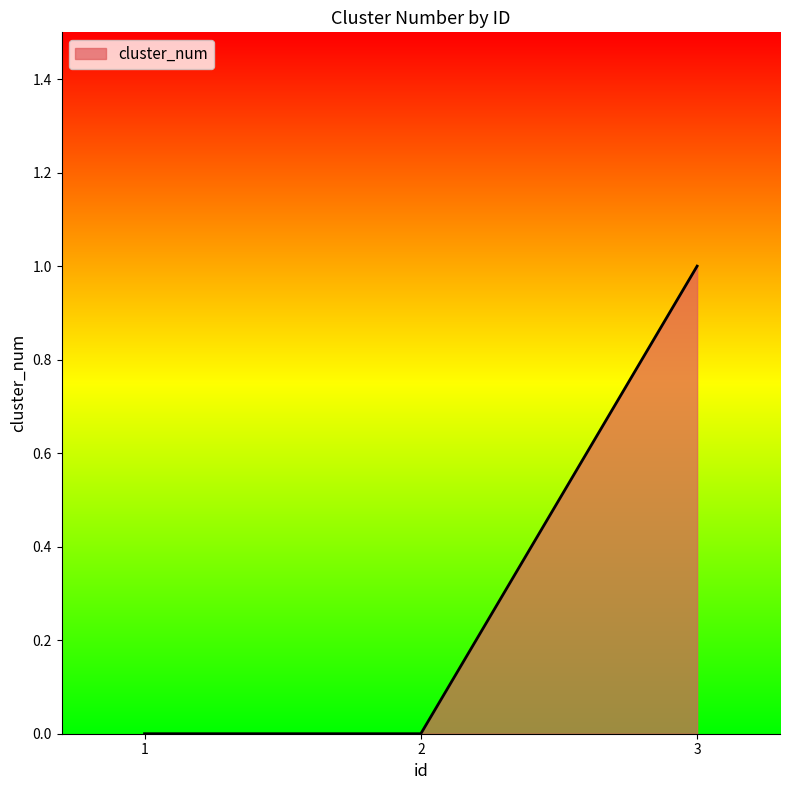

Reading right to left, extract all data points from this chart.

1	0	0